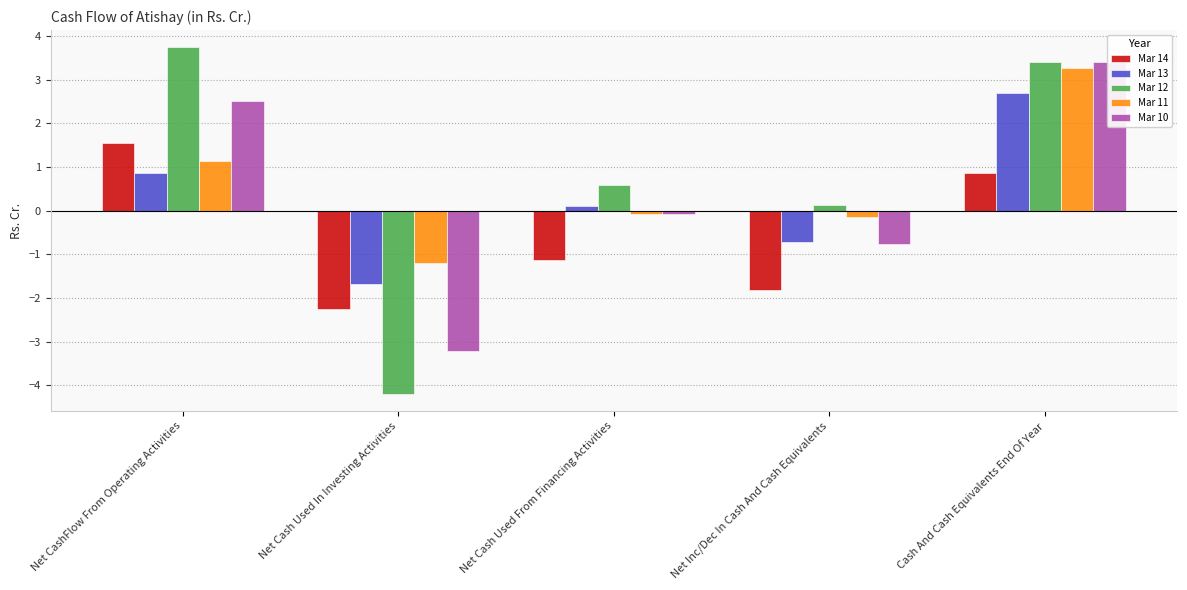

Reading left to right, what are all the values shown in this chart?

Mar 14: Net CashFlow From Operating Activities=1.6	Net Cash Used In Investing Activities=-2.2	Net Cash Used From Financing Activities=-1.1	Net Inc/Dec In Cash And Cash Equivalents=-1.8	Cash And Cash Equivalents End Of Year=0.9
Mar 13: Net CashFlow From Operating Activities=0.9	Net Cash Used In Investing Activities=-1.7	Net Cash Used From Financing Activities=0.1	Net Inc/Dec In Cash And Cash Equivalents=-0.7	Cash And Cash Equivalents End Of Year=2.7
Mar 12: Net CashFlow From Operating Activities=3.7	Net Cash Used In Investing Activities=-4.2	Net Cash Used From Financing Activities=0.6	Net Inc/Dec In Cash And Cash Equivalents=0.1	Cash And Cash Equivalents End Of Year=3.4
Mar 11: Net CashFlow From Operating Activities=1.1	Net Cash Used In Investing Activities=-1.2	Net Cash Used From Financing Activities=-0.1	Net Inc/Dec In Cash And Cash Equivalents=-0.1	Cash And Cash Equivalents End Of Year=3.3
Mar 10: Net CashFlow From Operating Activities=2.5	Net Cash Used In Investing Activities=-3.2	Net Cash Used From Financing Activities=-0.1	Net Inc/Dec In Cash And Cash Equivalents=-0.8	Cash And Cash Equivalents End Of Year=3.4